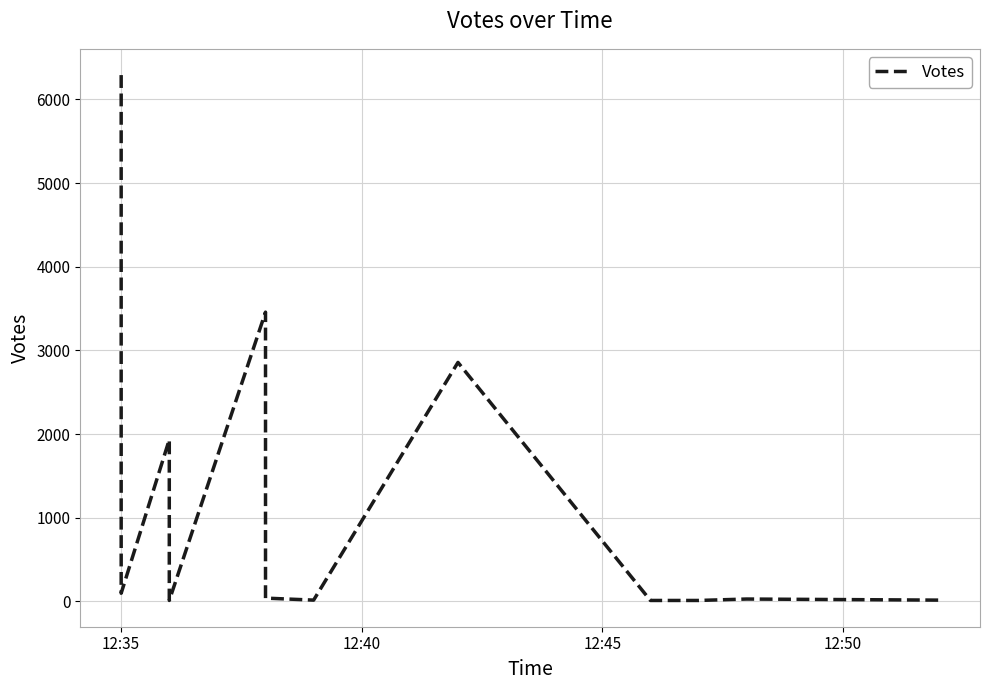

How many interior local peaks (higher than both neighbors) does the data have?

4